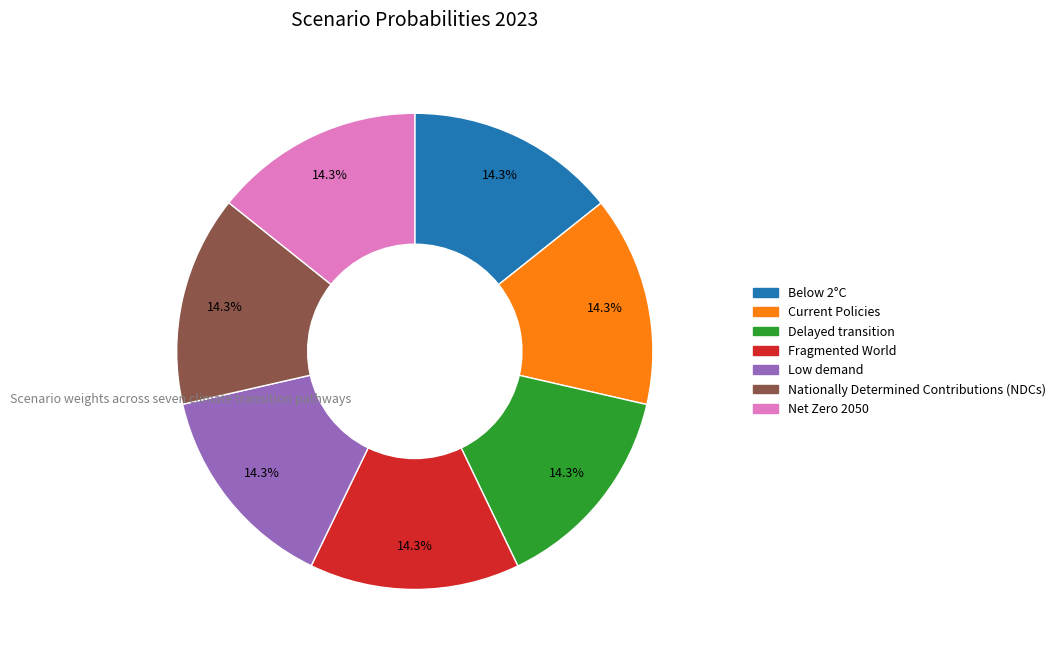

Is the sum of Current Policies and Low demand greater than half?

No